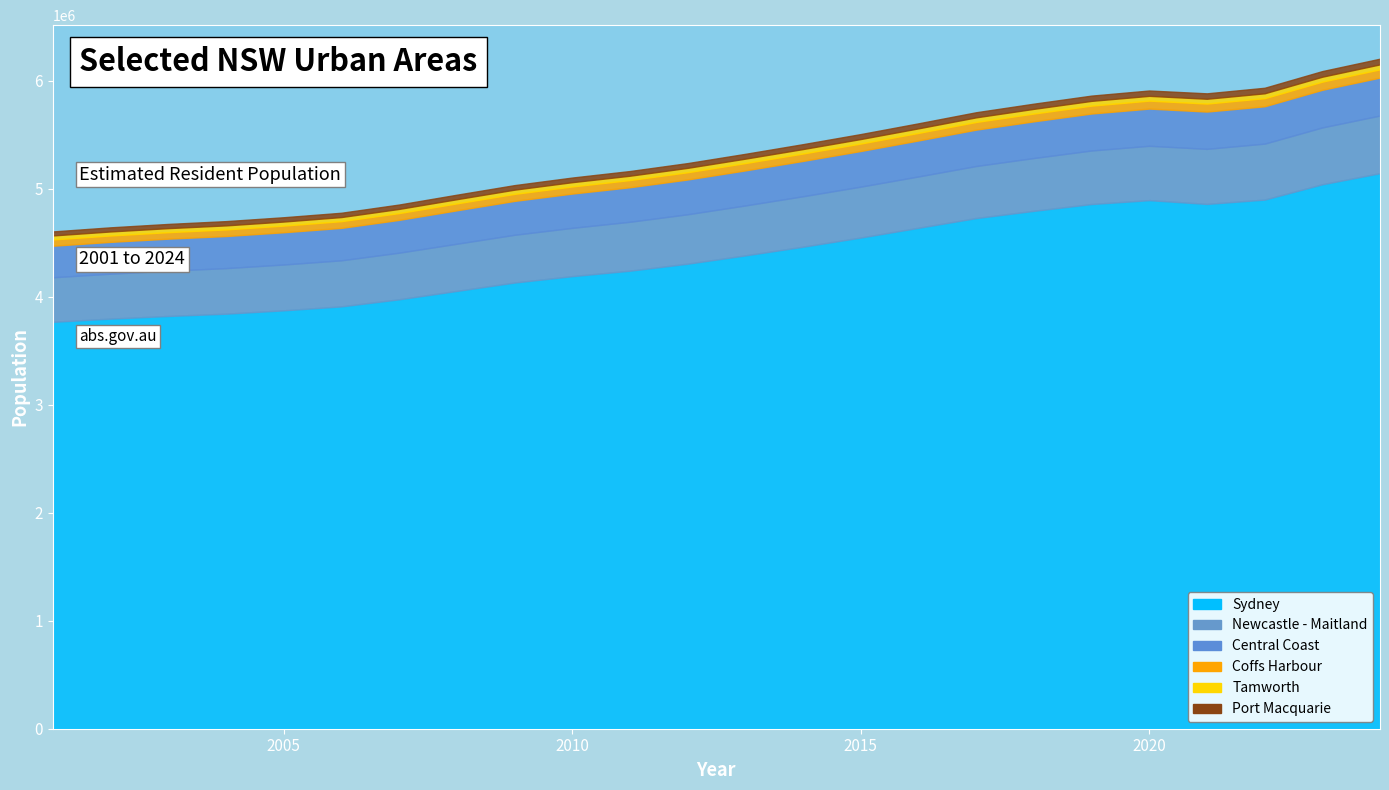

How many lines are shown in the chart?

6